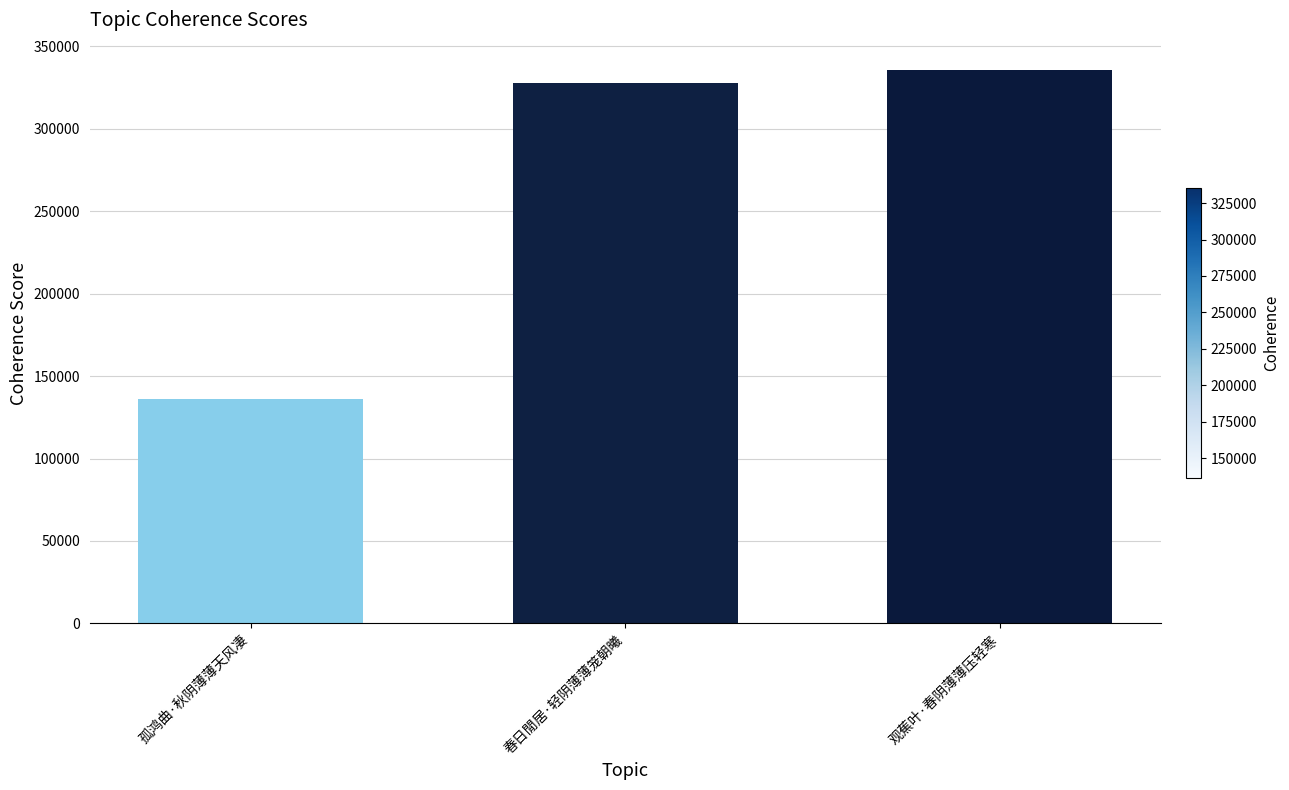

Between 观蕉叶·春阴薄薄压轻寒 and 春日閒居·轻阴薄薄笼朝曦, which is larger?

观蕉叶·春阴薄薄压轻寒